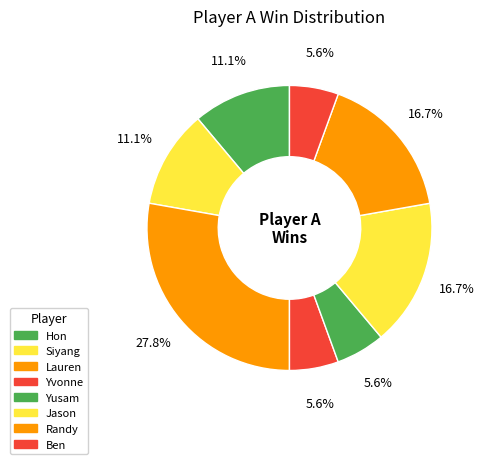

How many segments does this pie chart have?

8